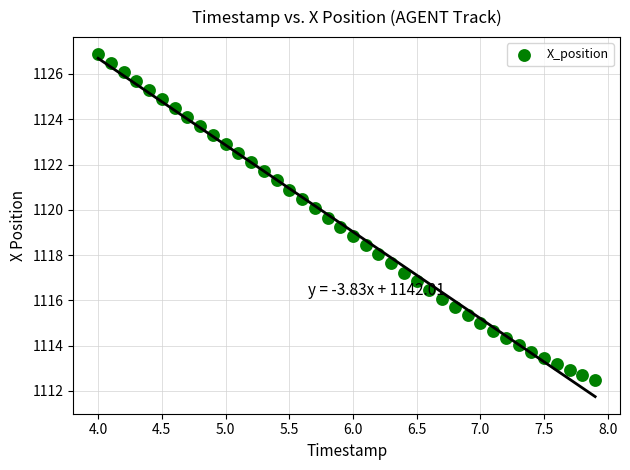

What is the range of Y values (max minus min)?

14.4